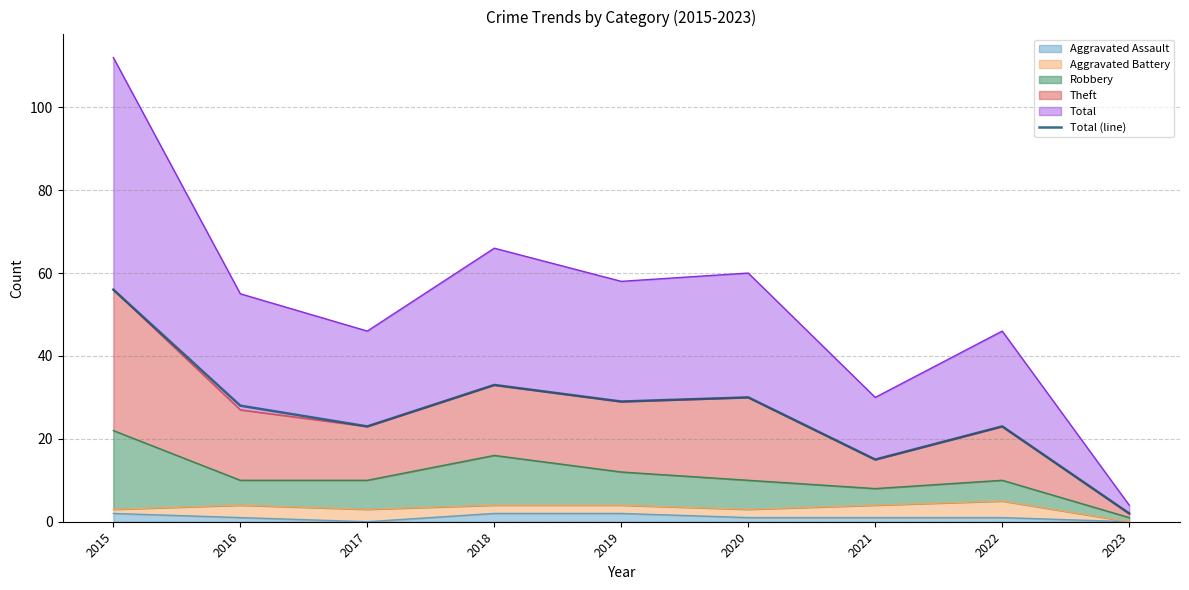

True or false: there are more than 0 points higher than both neighbors.

True